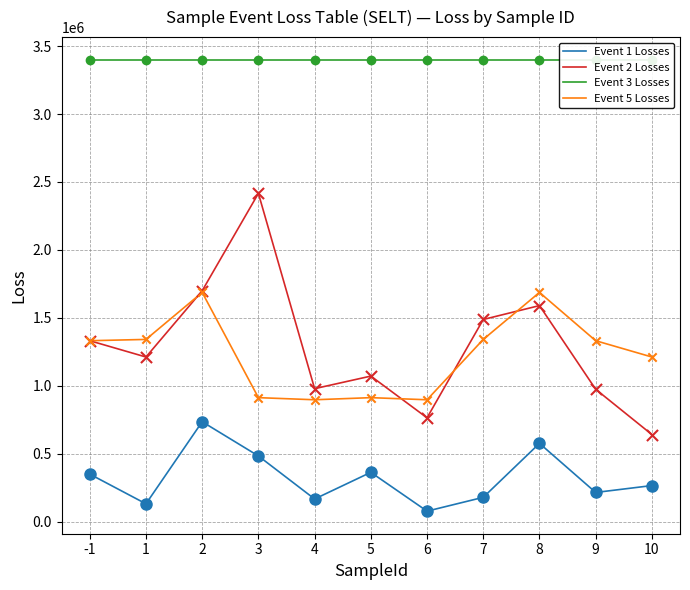

What are all the series names shown in the legend?

Event 1 Losses, Event 2 Losses, Event 3 Losses, Event 5 Losses